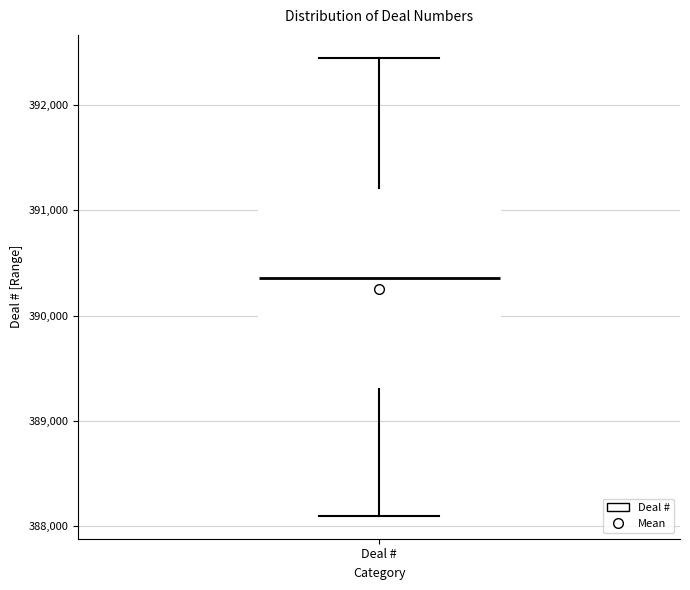

Transcribe this box plot: give where the median line is, the range the box spans, and where the two whiskers end, as read against the y-axis. The values are not printed on the chart, so give them approximately, as read against the axis.

median 390400, box 389300 to 391200, whiskers 388100 to 392400